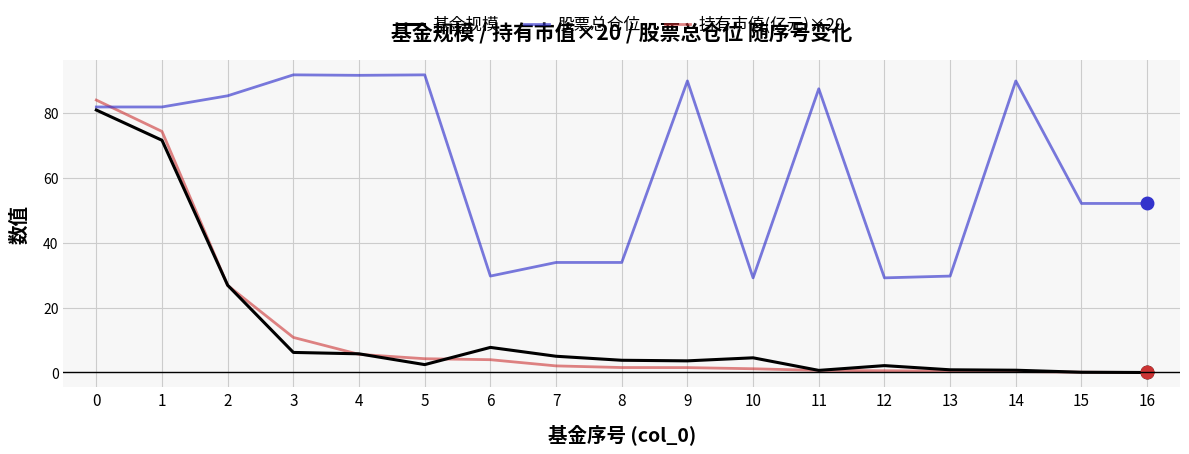

Is it true that 持有市值(亿元)×20 equals 9.5 at 2?

False